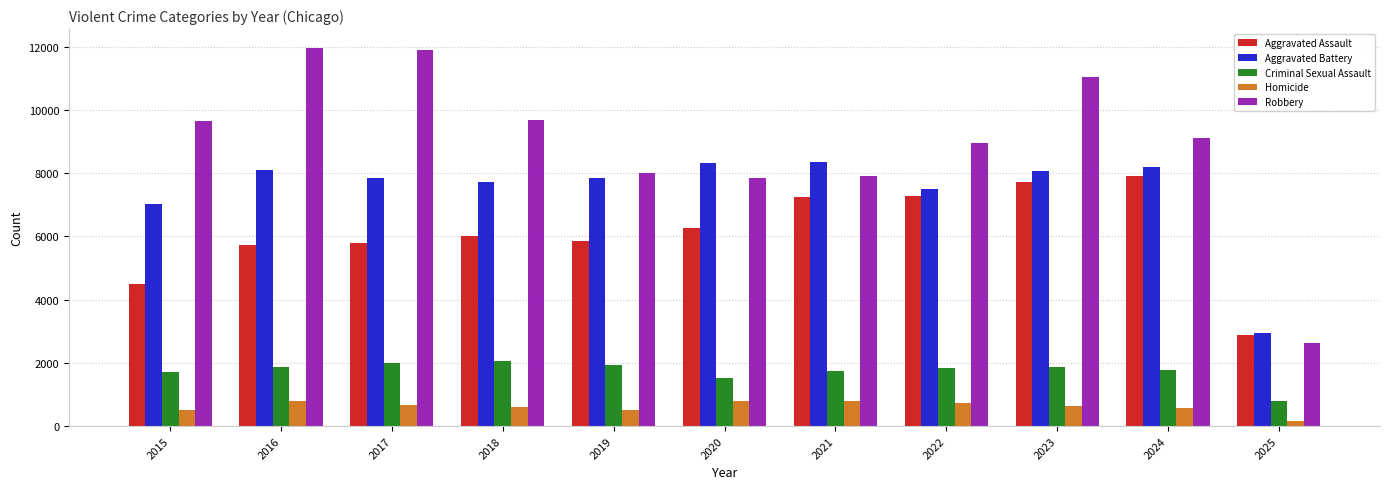

At 2022, list the series in order from largest to smallest.

Robbery, Aggravated Battery, Aggravated Assault, Criminal Sexual Assault, Homicide